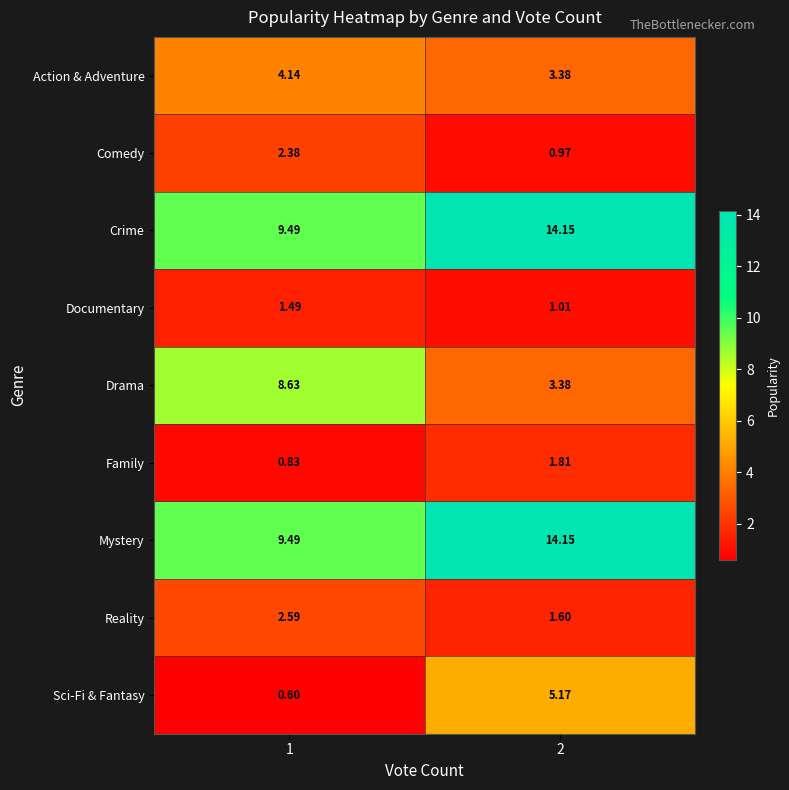

At which category does the chart reach its peak across all series?

2